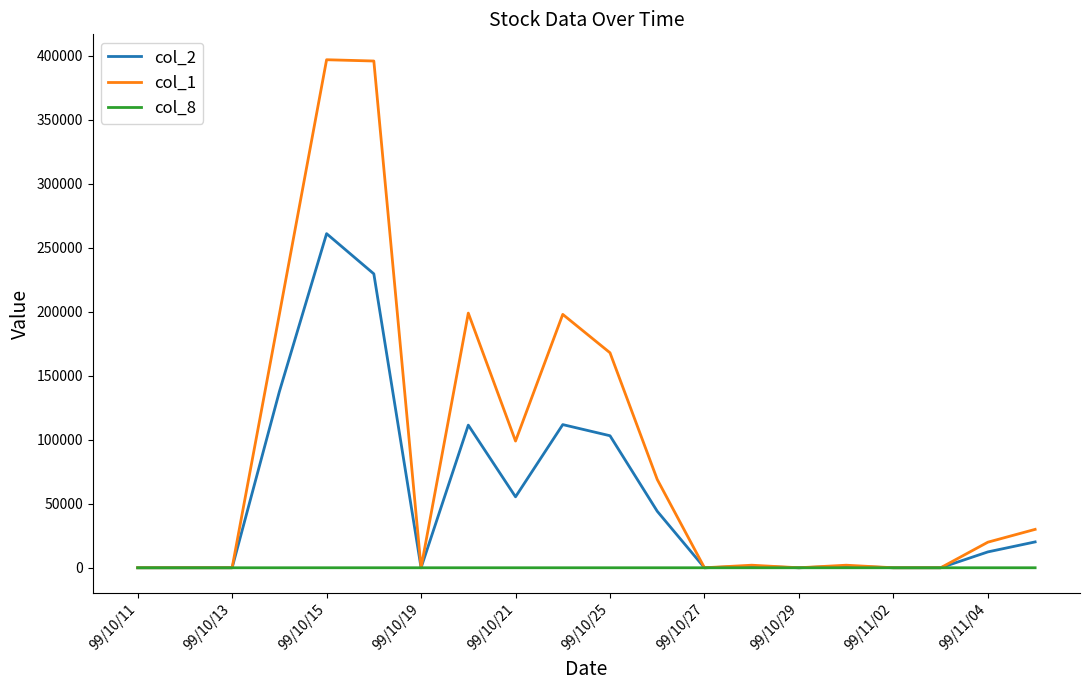

Which series has the largest total across all categories?

col_1